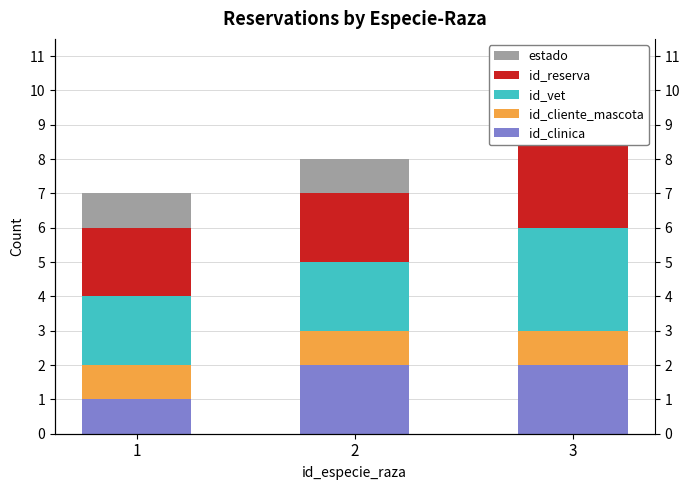

Which series has the largest range (max minus min)?

id_clinica